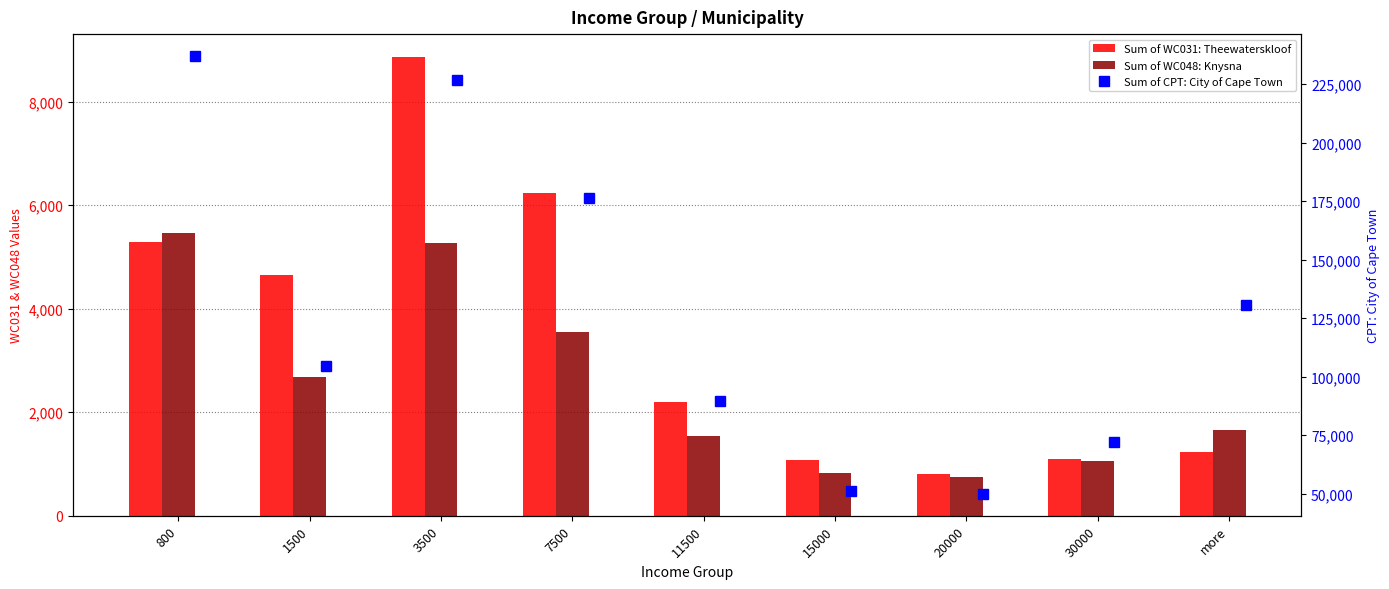

Rank the series at more from highest to lowest value.

Sum of CPT: City of Cape Town, Sum of WC048: Knysna, Sum of WC031: Theewaterskloof